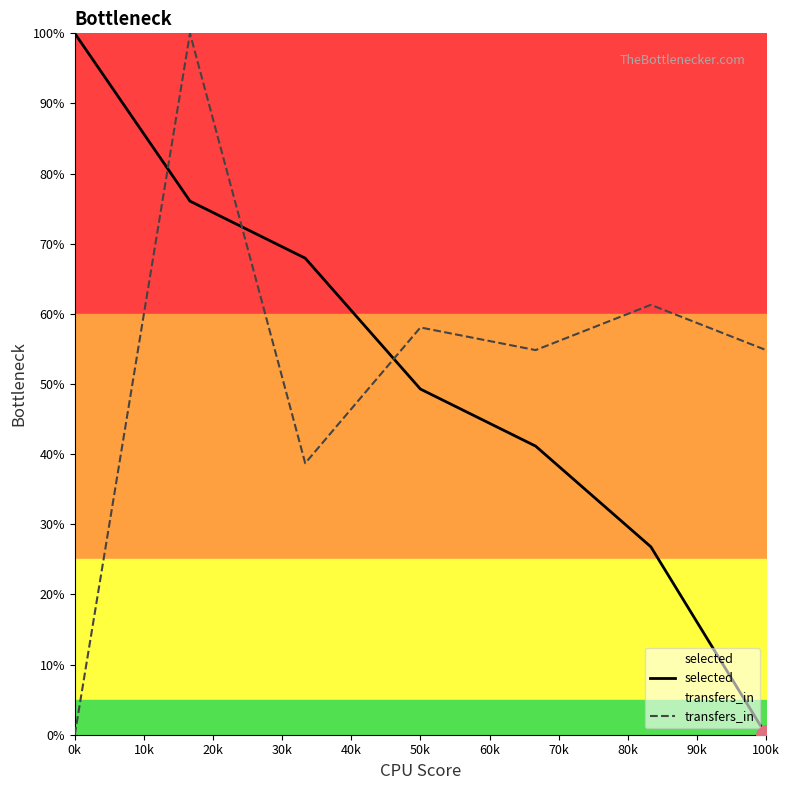

At how many categories does at least one series exceed 0?

7